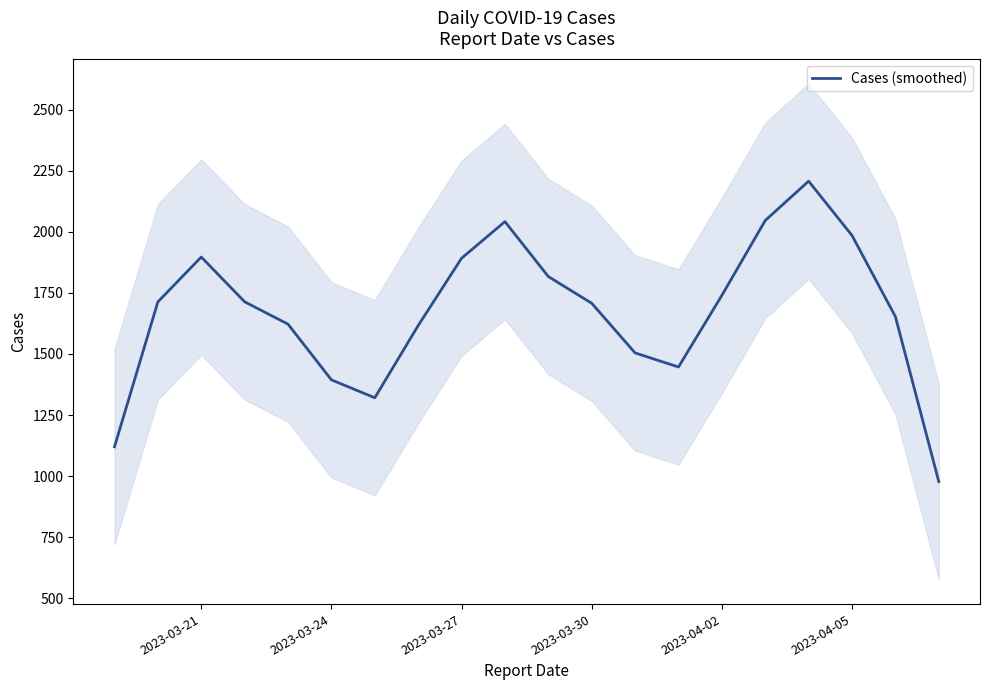

How many points are lower than both their immediate neighbors (excluding endpoints)?

2